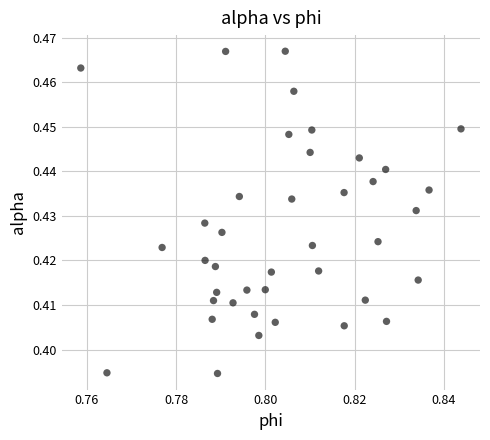

How many data points are displayed?

40